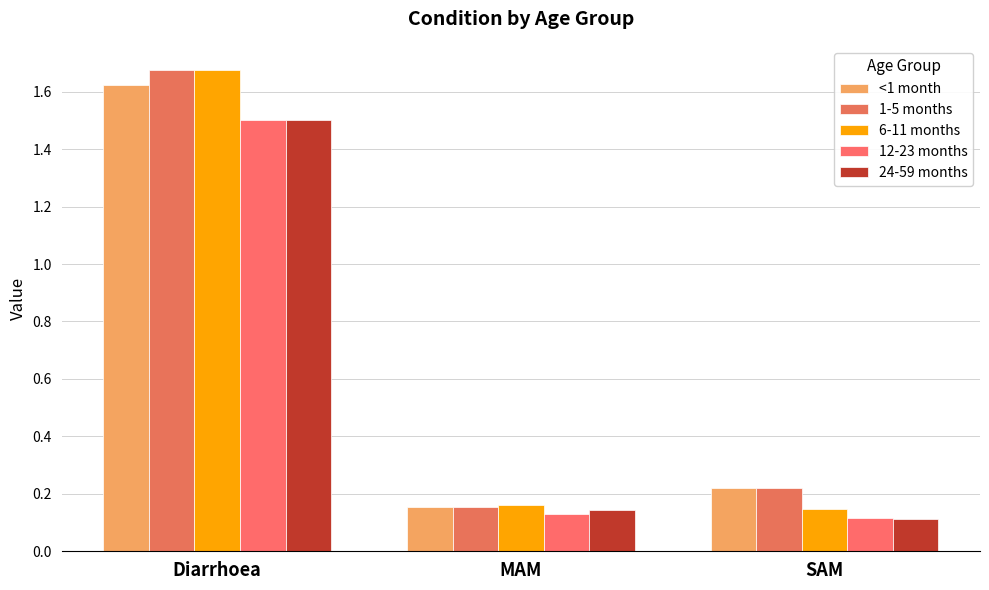

Reading left to right, extract all data points from this chart.

<1 month: Diarrhoea=1.6	MAM=0.2	SAM=0.2
1-5 months: Diarrhoea=1.7	MAM=0.2	SAM=0.2
6-11 months: Diarrhoea=1.7	MAM=0.2	SAM=0.1
12-23 months: Diarrhoea=1.5	MAM=0.1	SAM=0.1
24-59 months: Diarrhoea=1.5	MAM=0.1	SAM=0.1